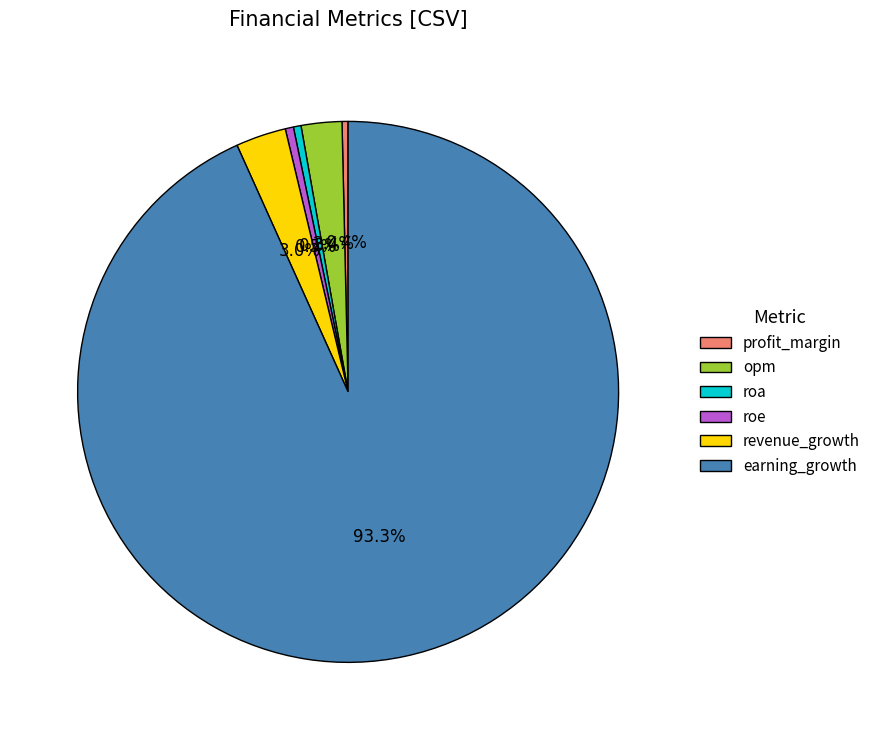

What portion of the pie excludes roa?

99.5%